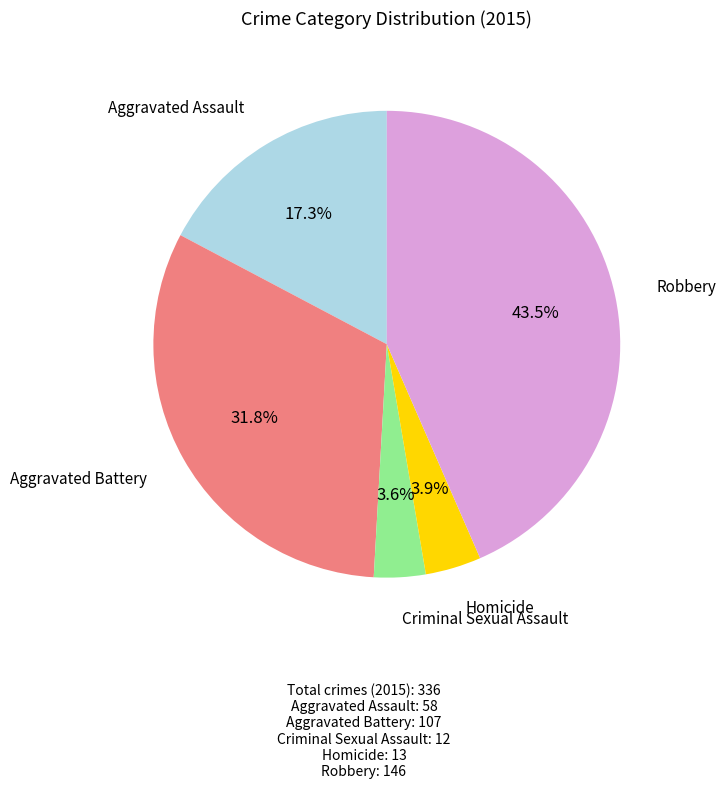

How many segments does this pie chart have?

5